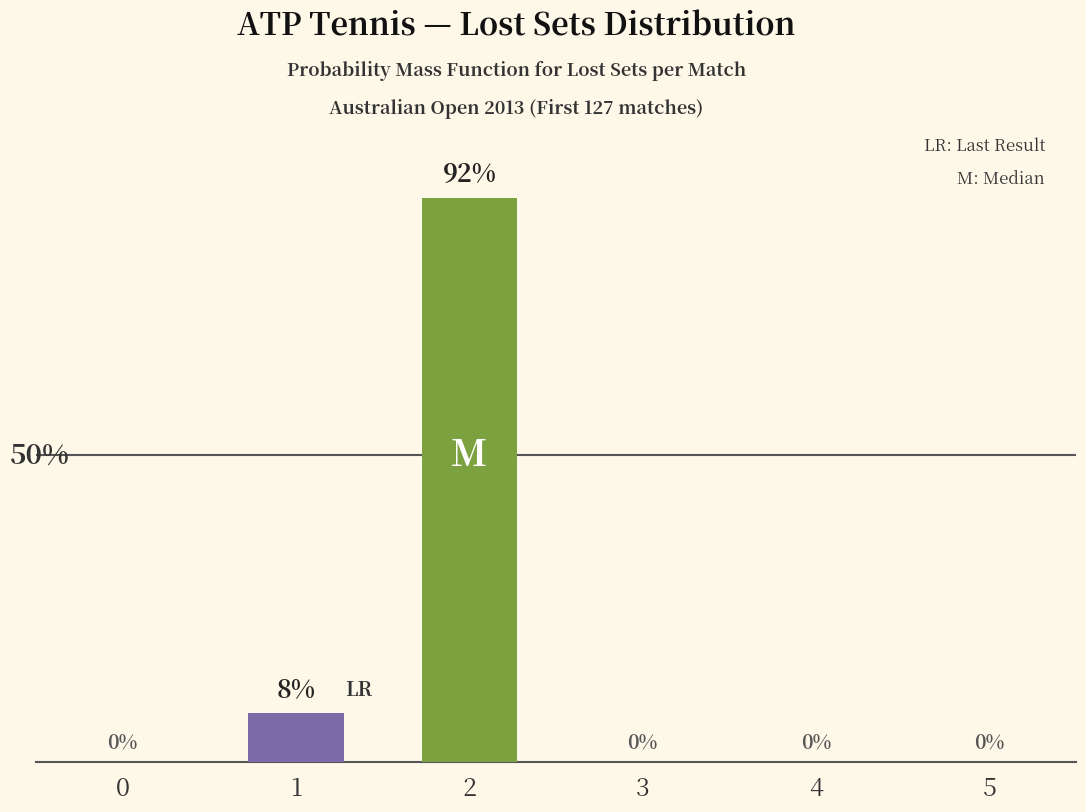

What is the sum of all values?

100